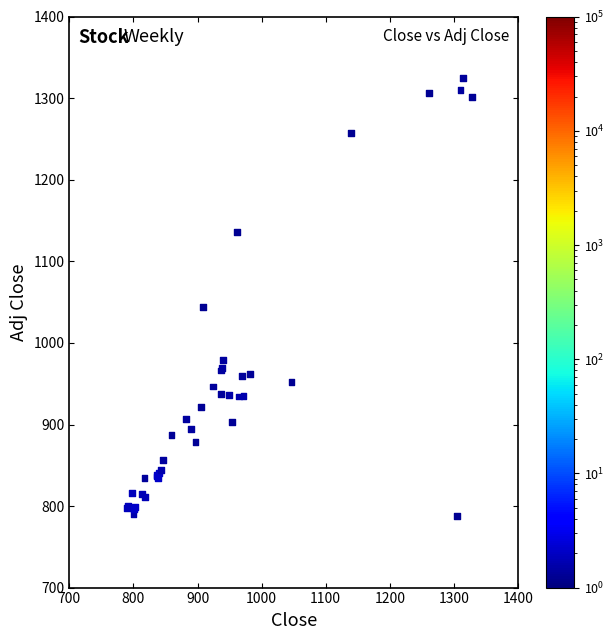

What Y value in the scatter plot is closest to 1056?

1043.7